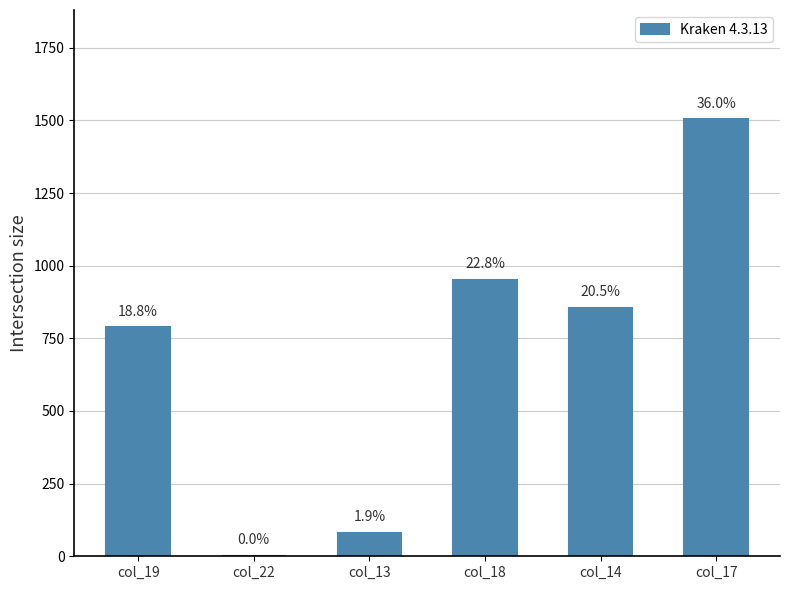

What is the label of the 1st bar from the right?

col_17